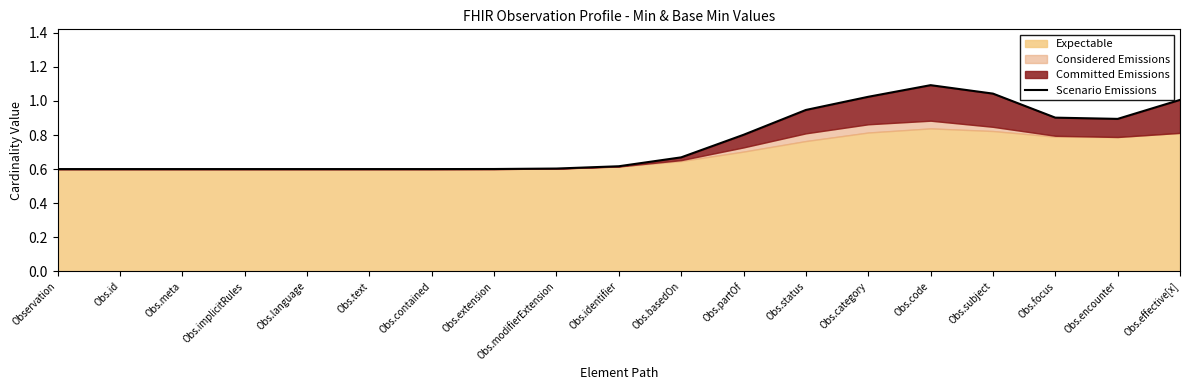

What position from the left is Obs.subject?

16